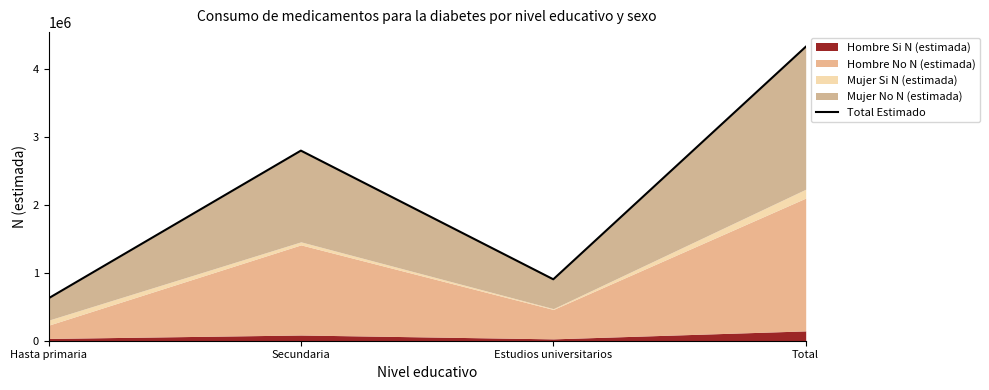

List the labels in order of value, largest first.

Total, Secundaria, Estudios universitarios, Hasta primaria